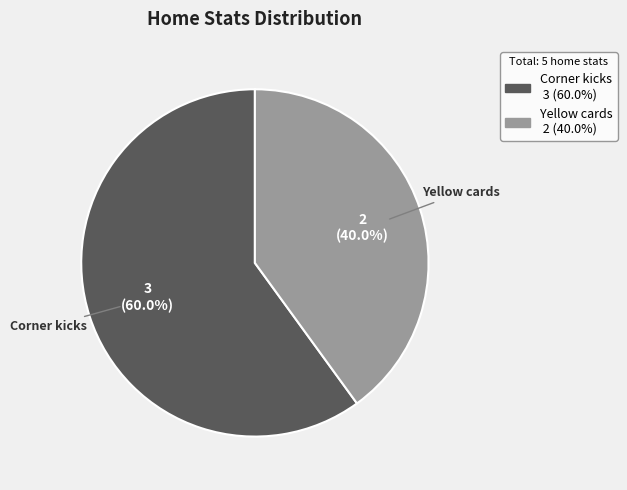

Is there any slice that represents more than half of the pie?

Yes